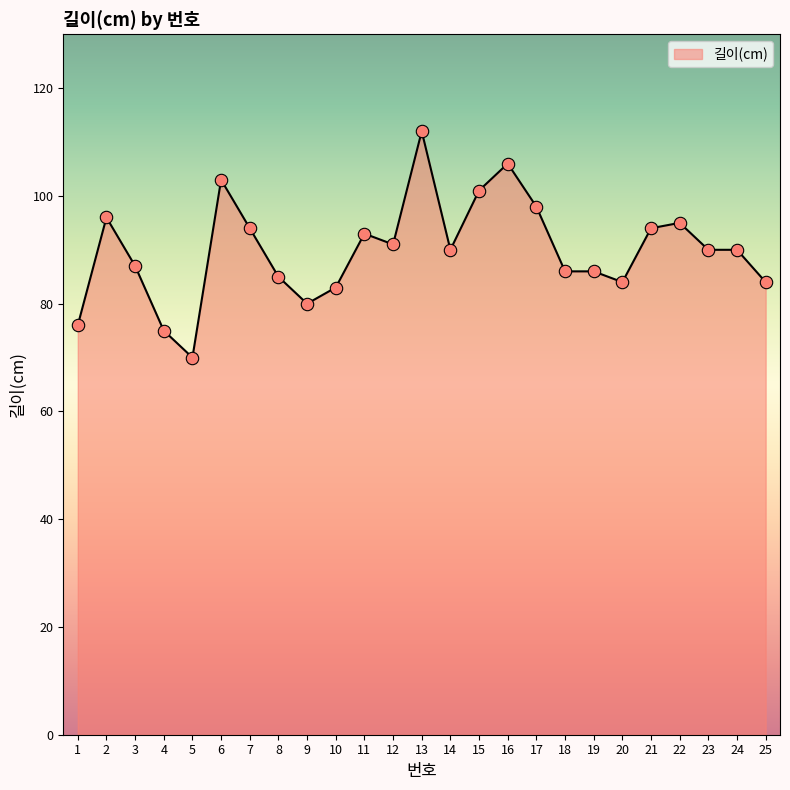

What is the change in value from 17 to 22?

-3